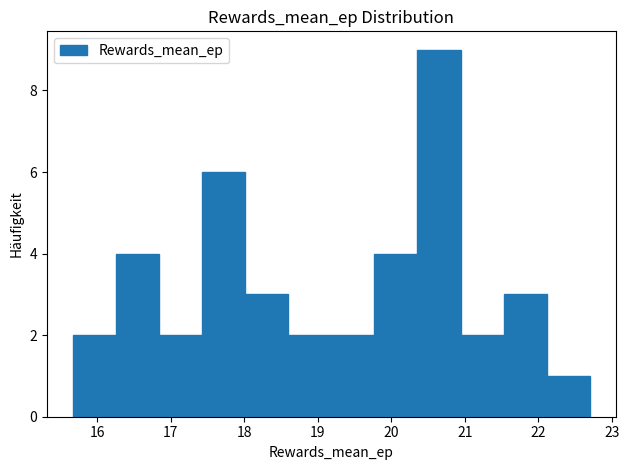

Reading left to right, transcribe this chart: for each bar, give the range it covers on the x-axis and its height. Neither the bar edges nor the heights are printed on the chart, so give them approximately, as read against the axes.

15.7 to 16.3: 2
16.3 to 16.8: 4
16.8 to 17.4: 2
17.4 to 18.0: 6
18.0 to 18.6: 3
18.6 to 19.2: 2
19.2 to 19.8: 2
19.8 to 20.4: 4
20.4 to 20.9: 9
20.9 to 21.5: 2
21.5 to 22.1: 3
22.1 to 22.7: 1